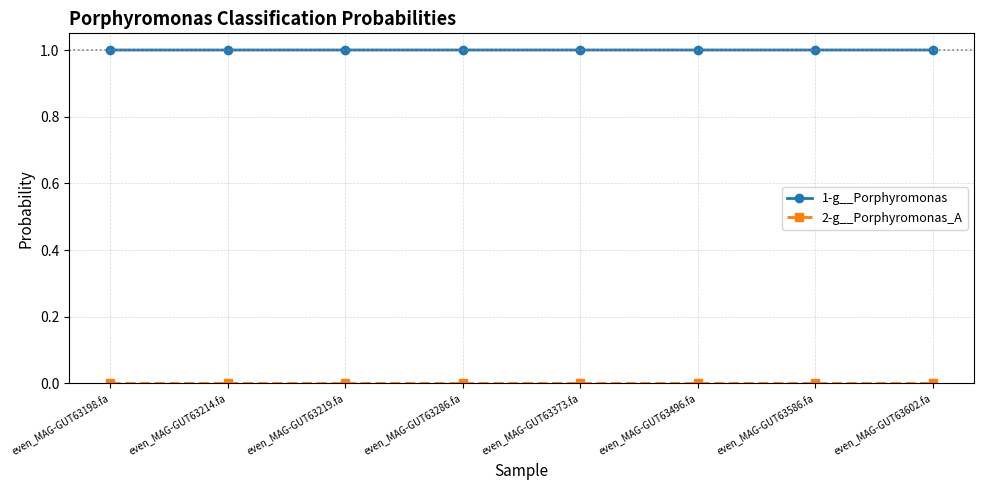

The 1-g__Porphyromonas series shows 1.0 at even_MAG-GUT63373.fa. True or false?

True